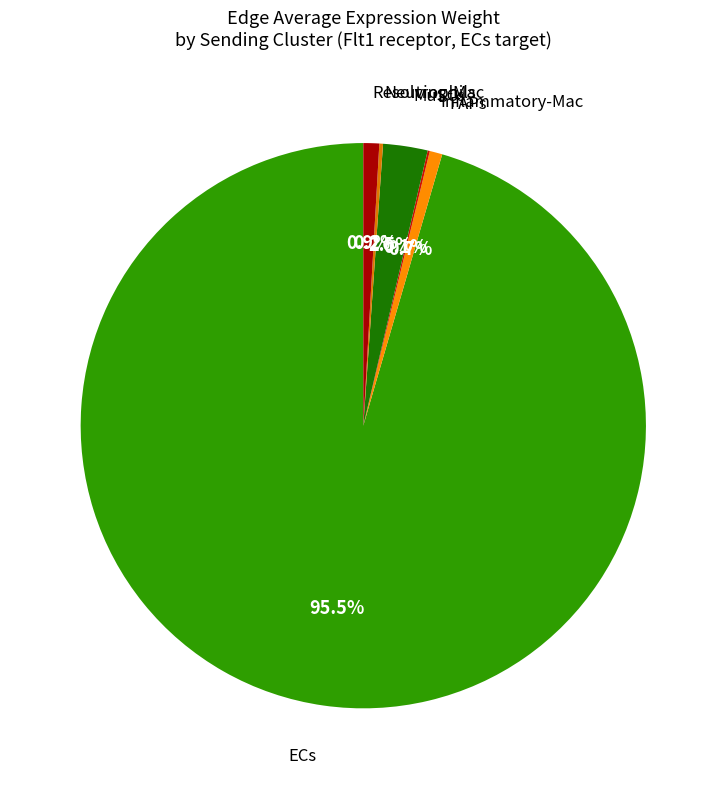

Approximately how many times larger is the value at ECs compared to FAPs?

132.4